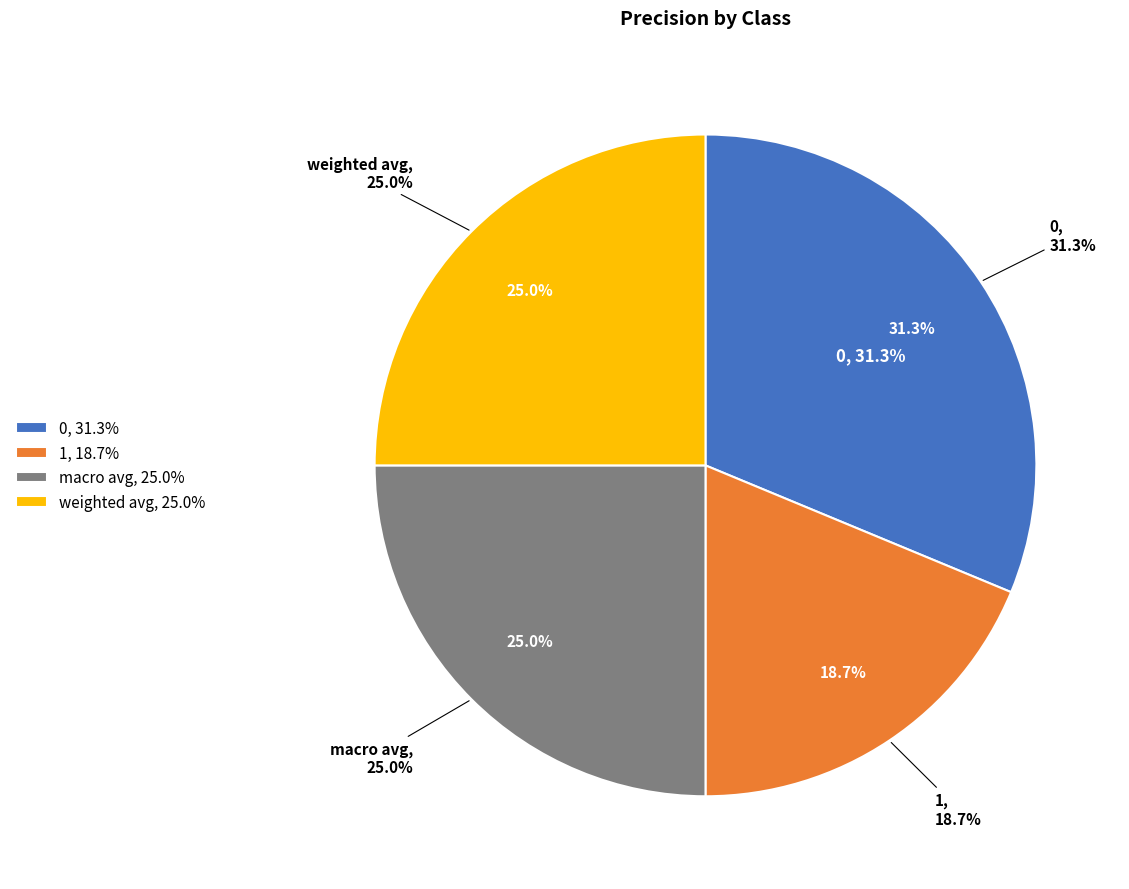

The macro avg slice represents 17% of the pie. True or false?

False